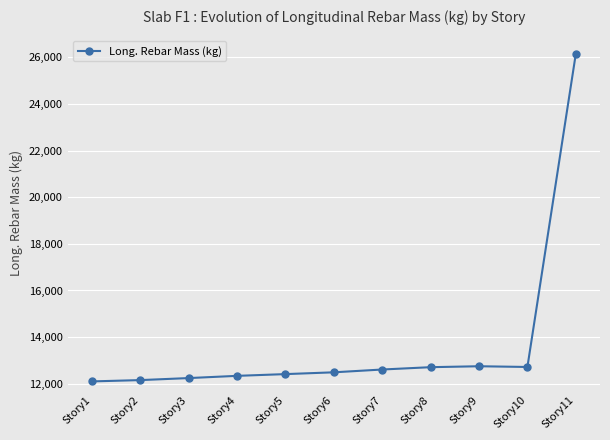

What is the ratio of the value at Story7 to the value at Story10?

1.0